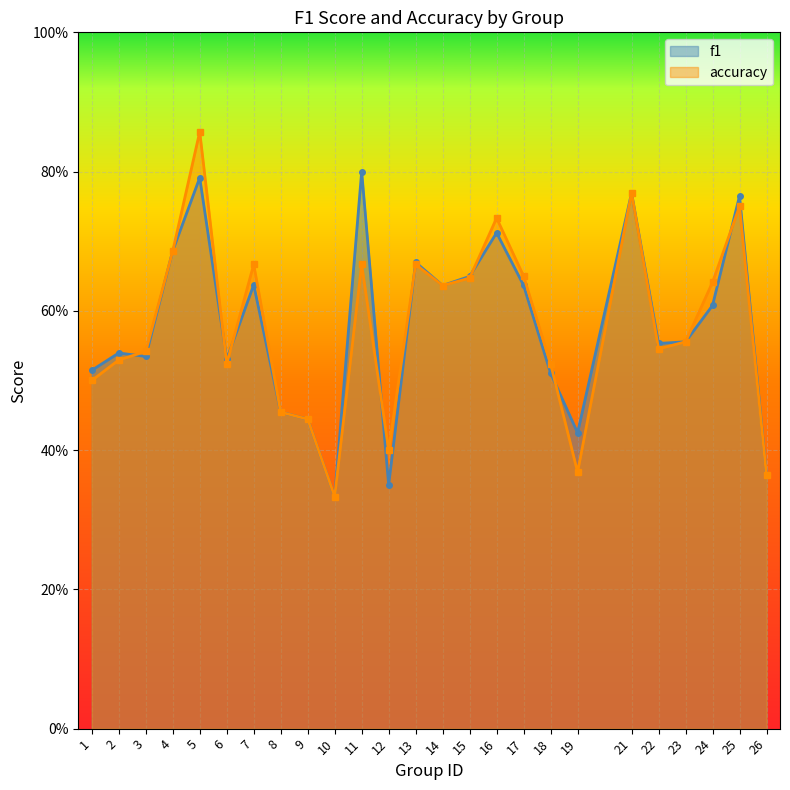

What are all the series names shown in the legend?

f1, accuracy